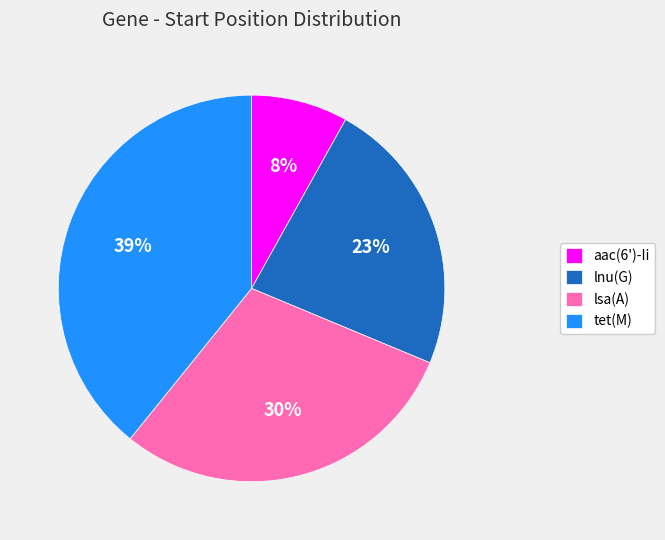

To the nearest percent, what is the average slice percentage?

25%